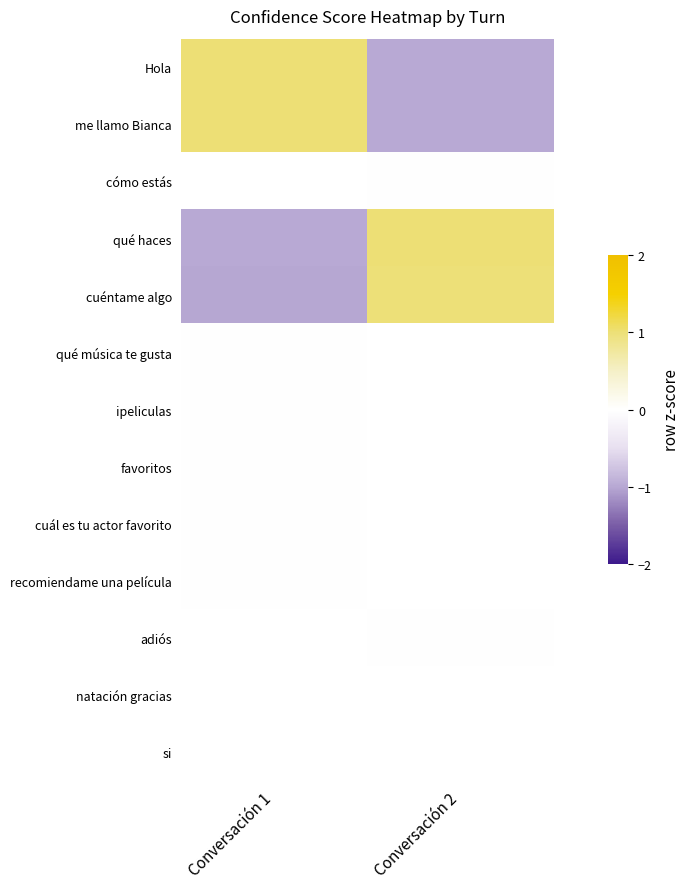

What is the maximum value for cuéntame algo?

1.0